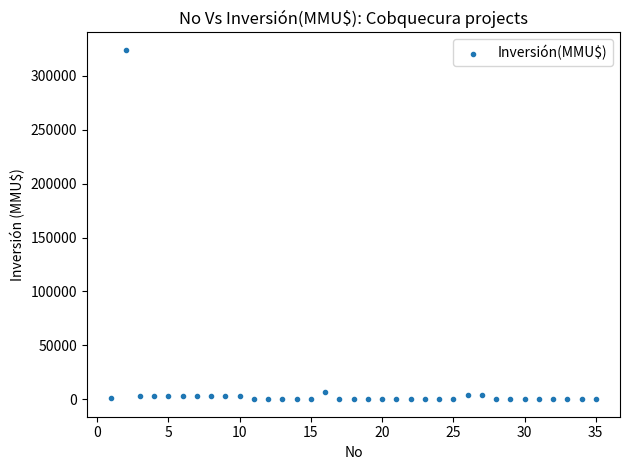

What is the range of X values (max minus min)?

34